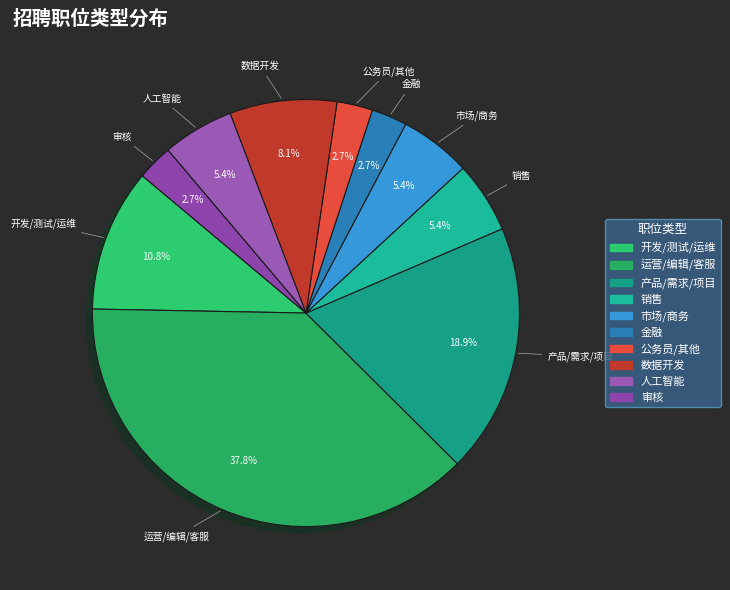

How many segments does this pie chart have?

10